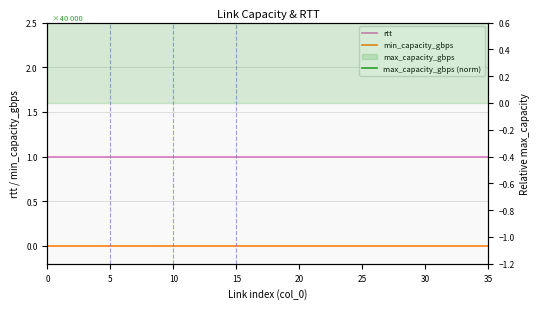

True or false: min_capacity_gbps and rtt cross at least once.

False